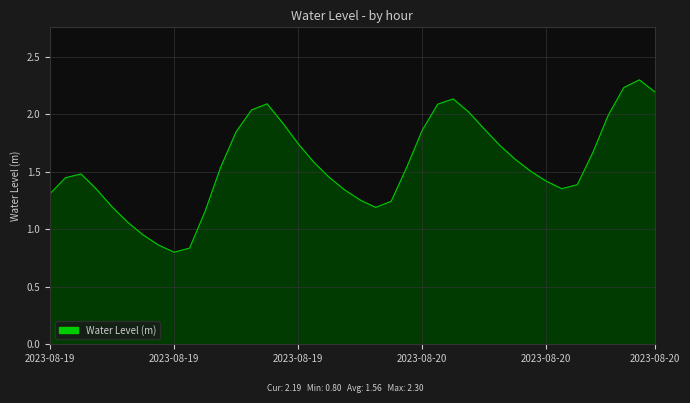

How many lines are shown in the chart?

1